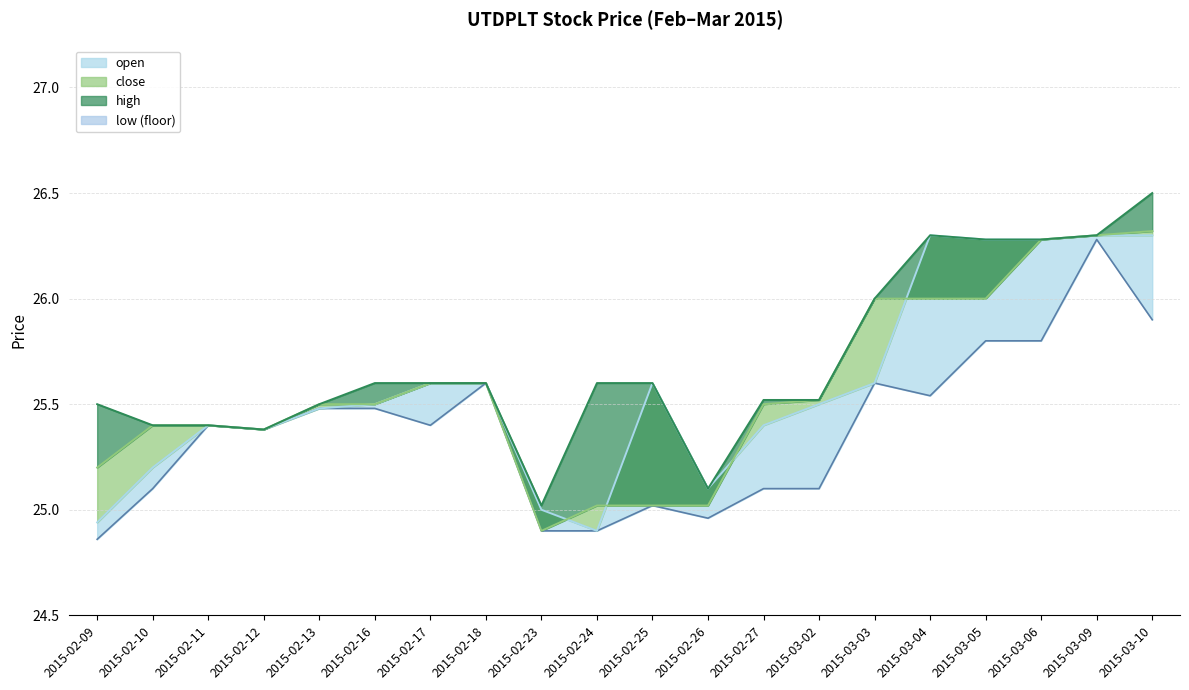

How many lines are shown in the chart?

4